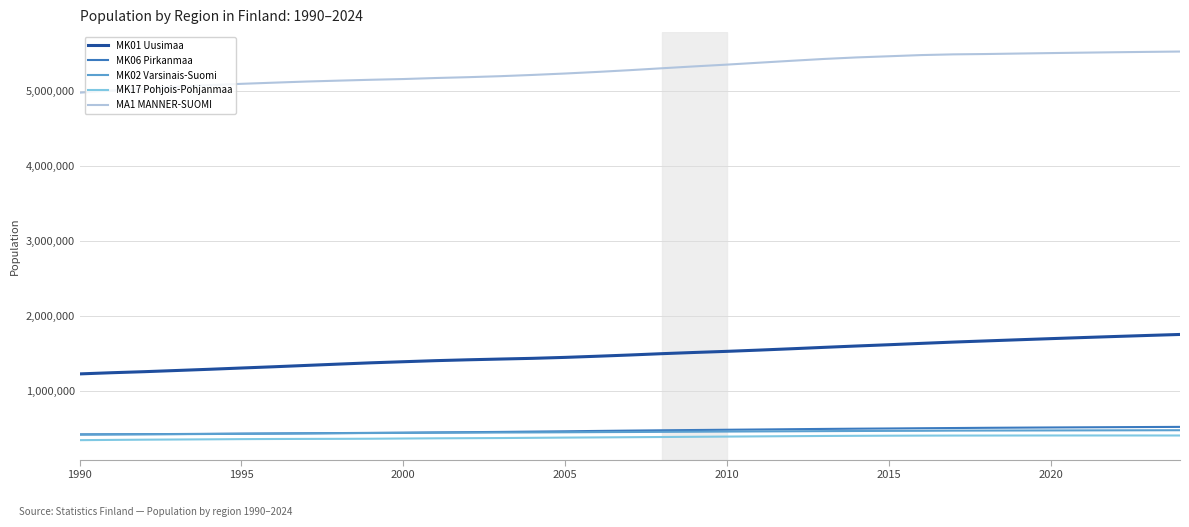

What is the maximum value for MK01 Uusimaa?

1757101